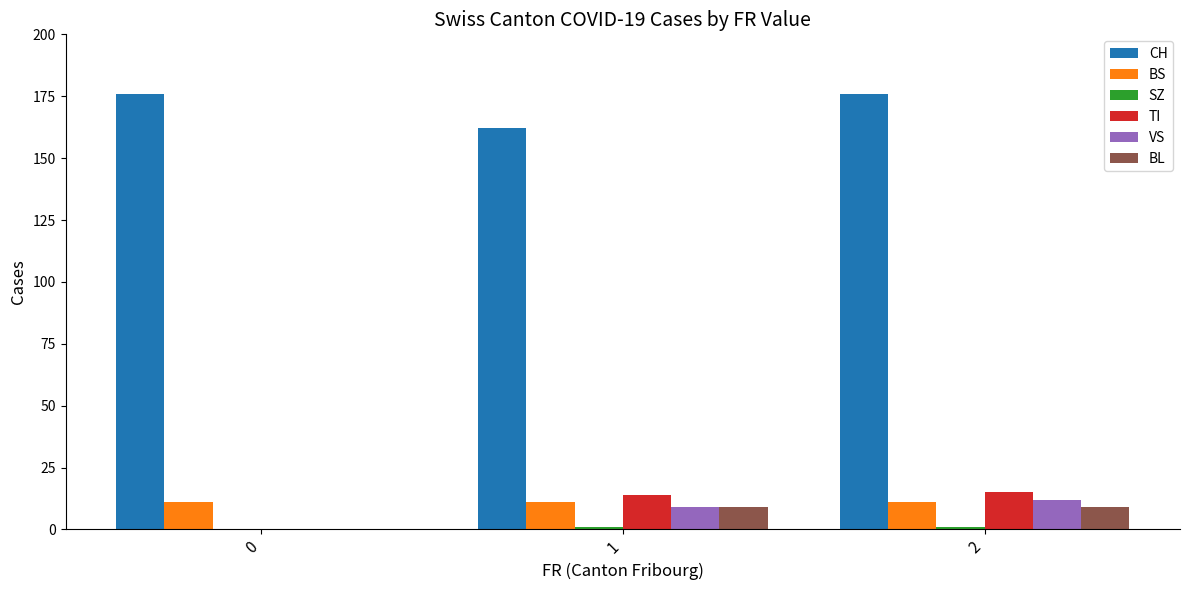

The value of CH at 1 is 219. True or false?

False